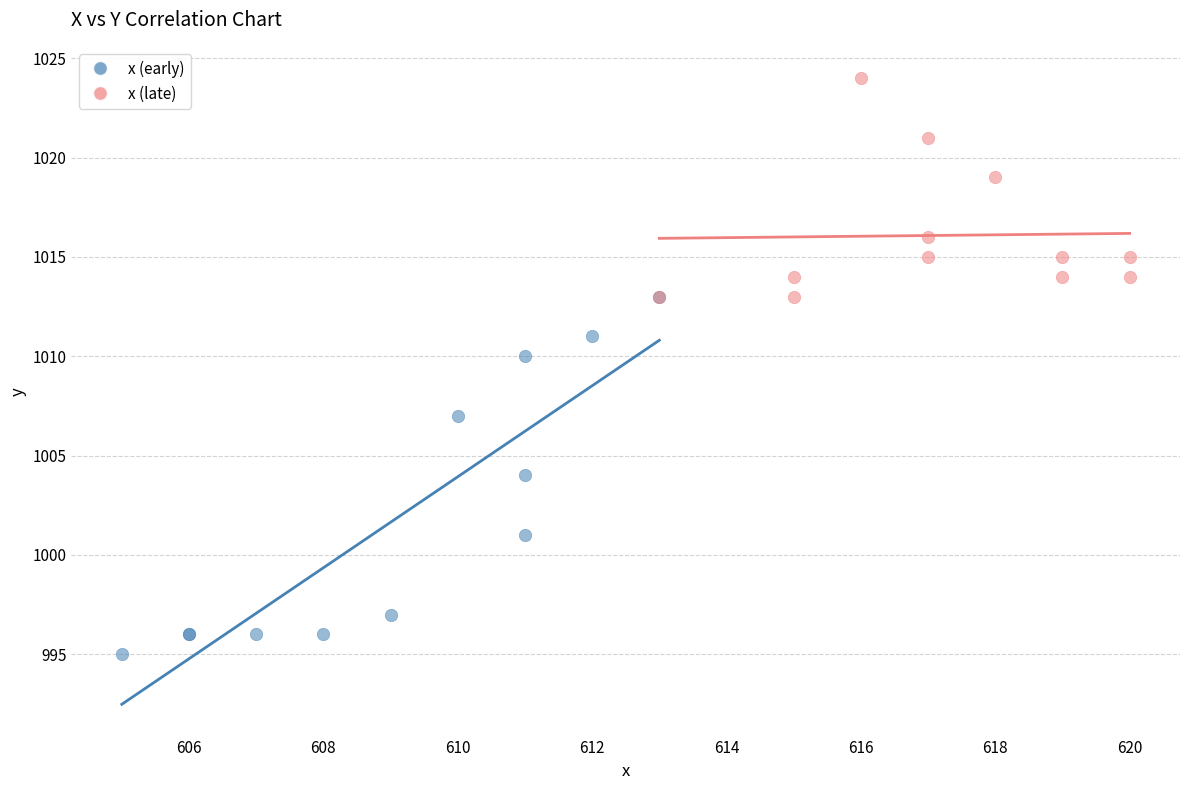

Which series contains the highest Y value?

x (late)